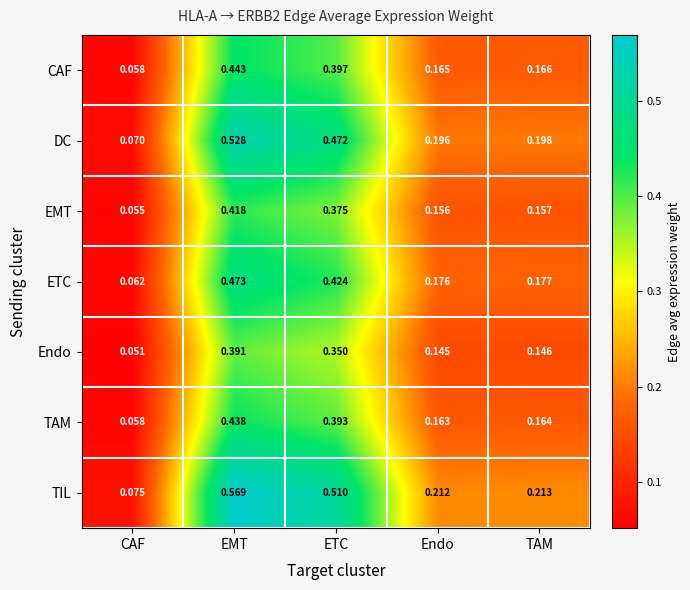

Which series has the largest total across all categories?

TIL